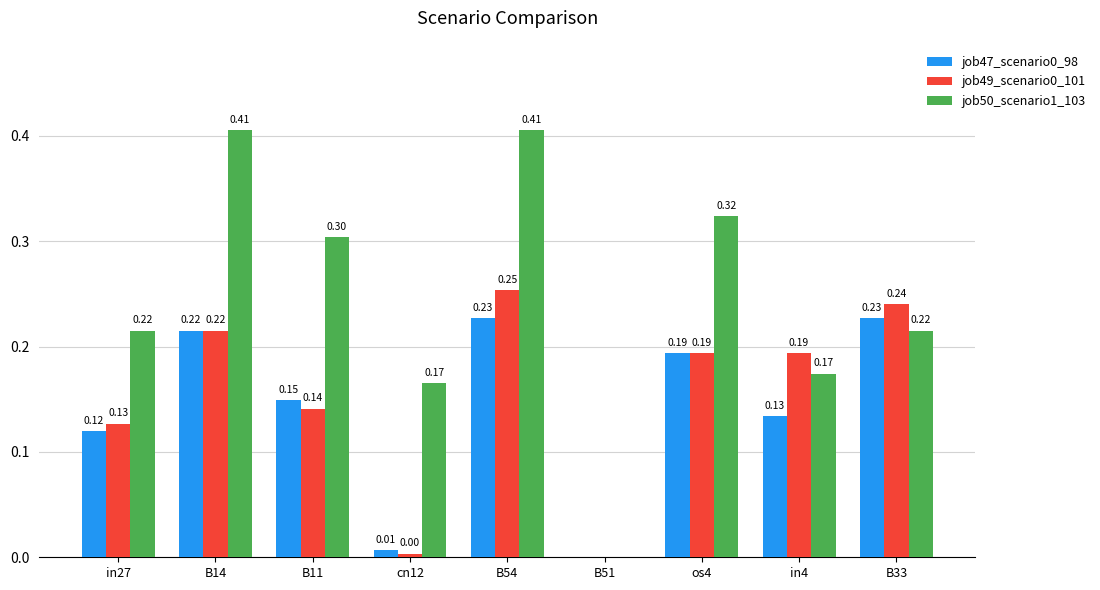

At which category is the sum across all series the highest?

B54